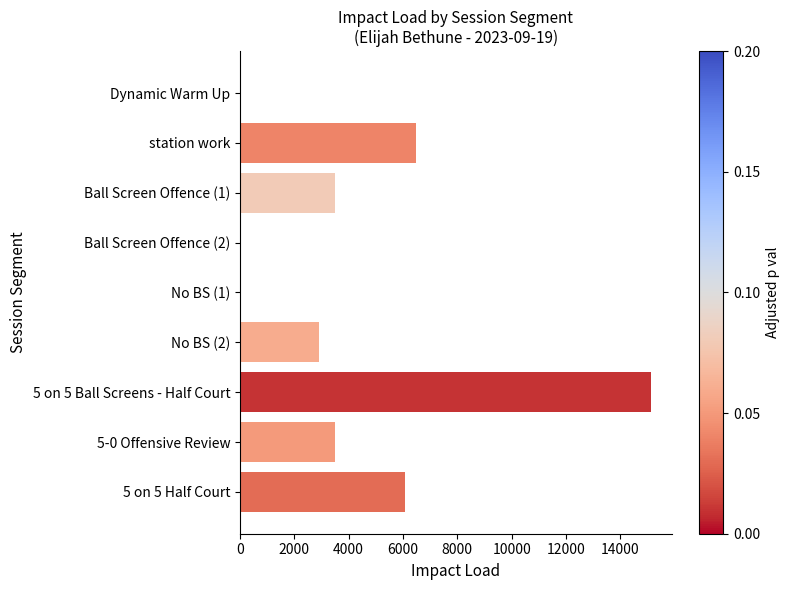

What is the average value?

4184.4